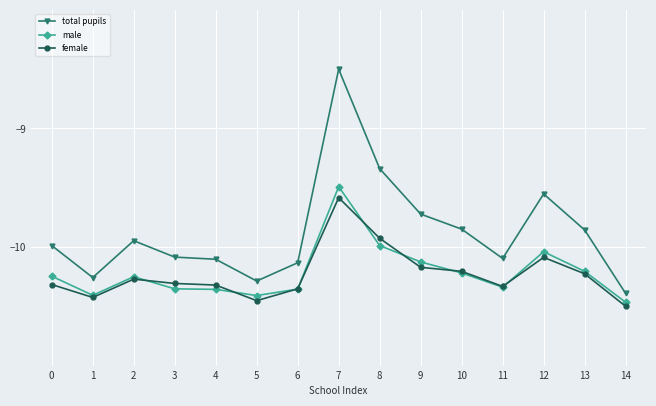

What is the difference between the second highest and minimum values in the female series?

0.6